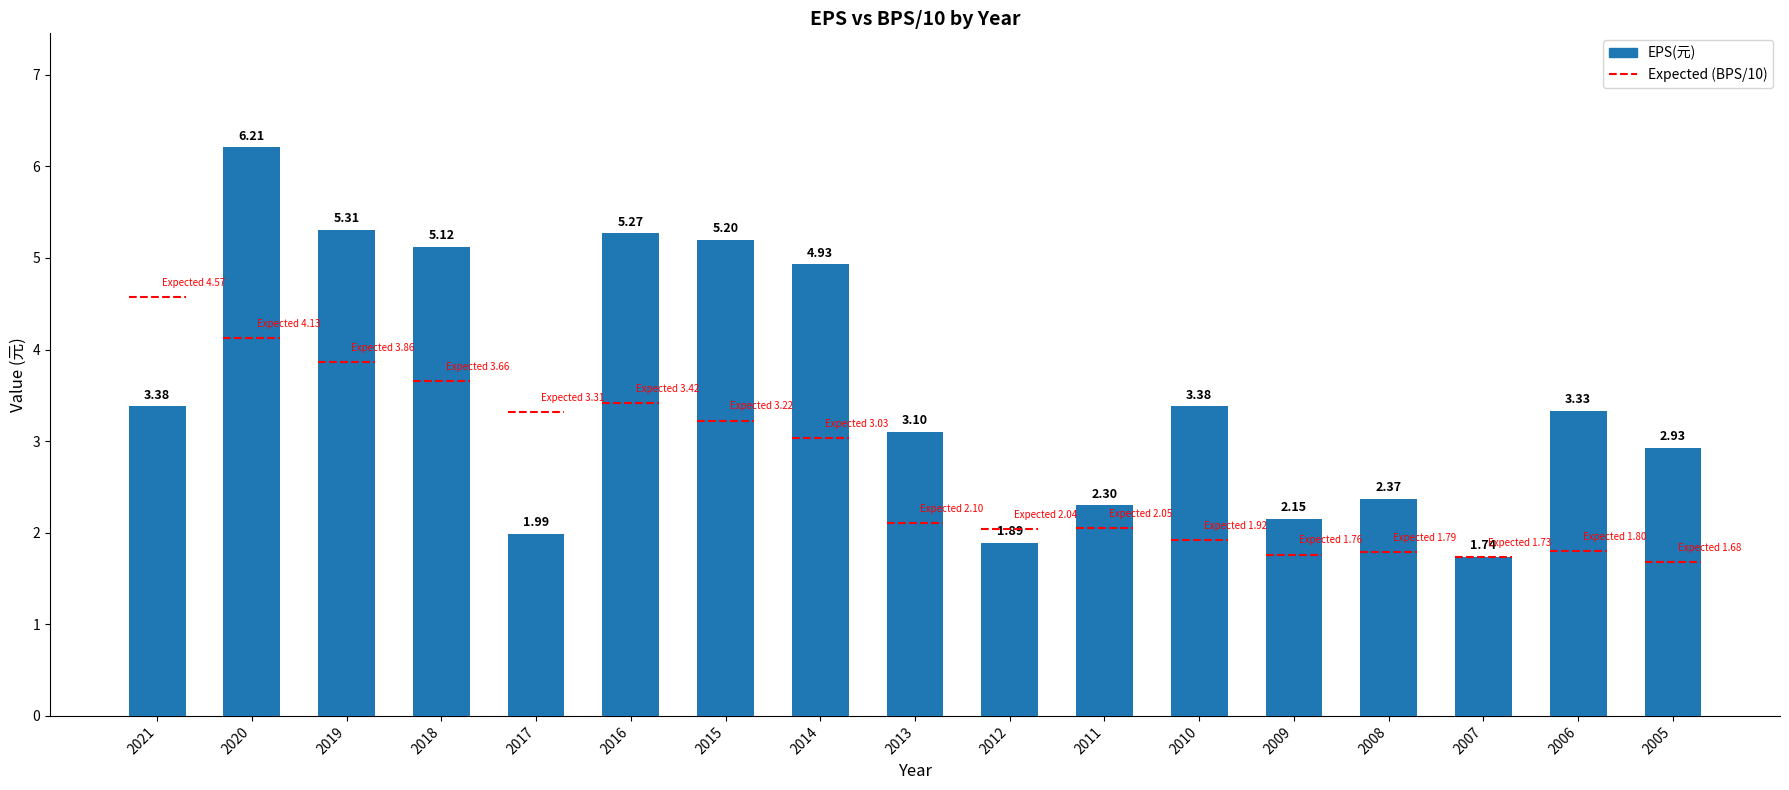

List the labels in order of value, smallest first.

2007, 2012, 2017, 2009, 2011, 2008, 2005, 2013, 2006, 2021, 2010, 2014, 2018, 2015, 2016, 2019, 2020